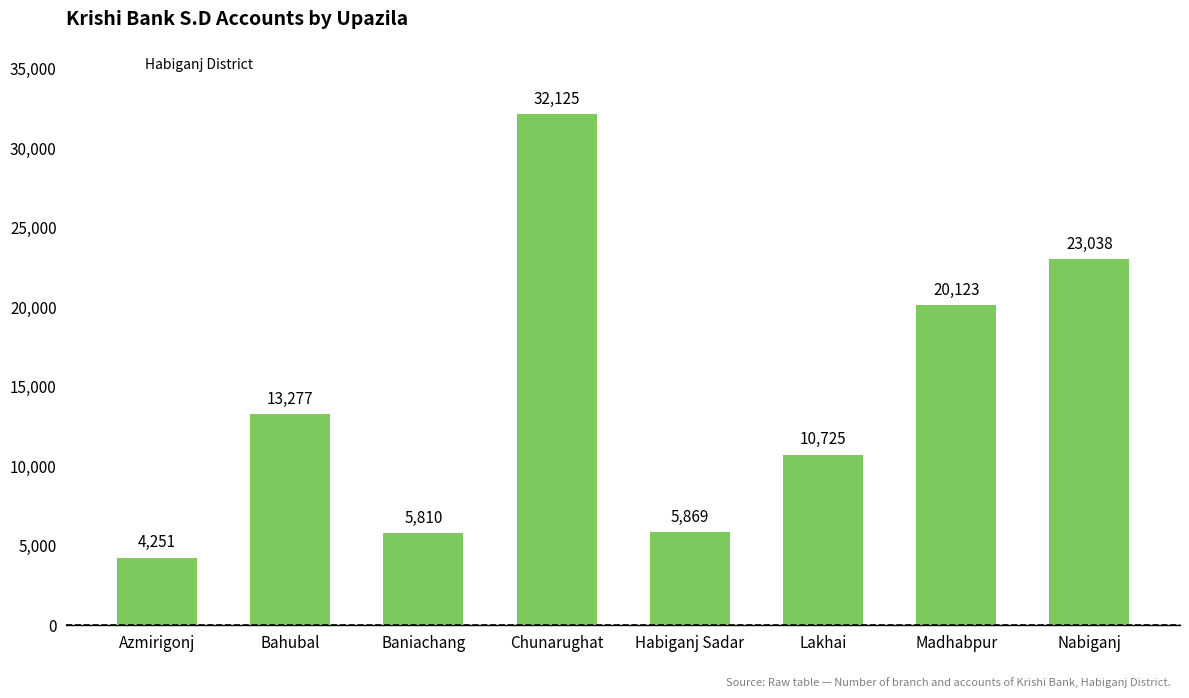

True or false: the data shows 17961 at Chunarughat.

False